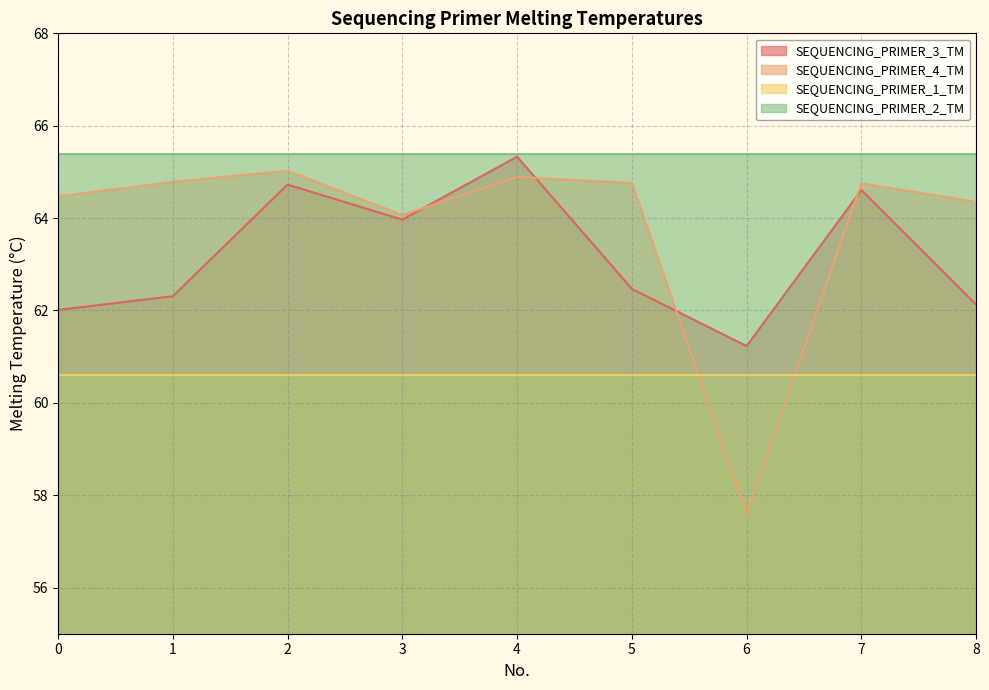

How many interior local peaks does the SEQUENCING_PRIMER_3_TM series have?

3